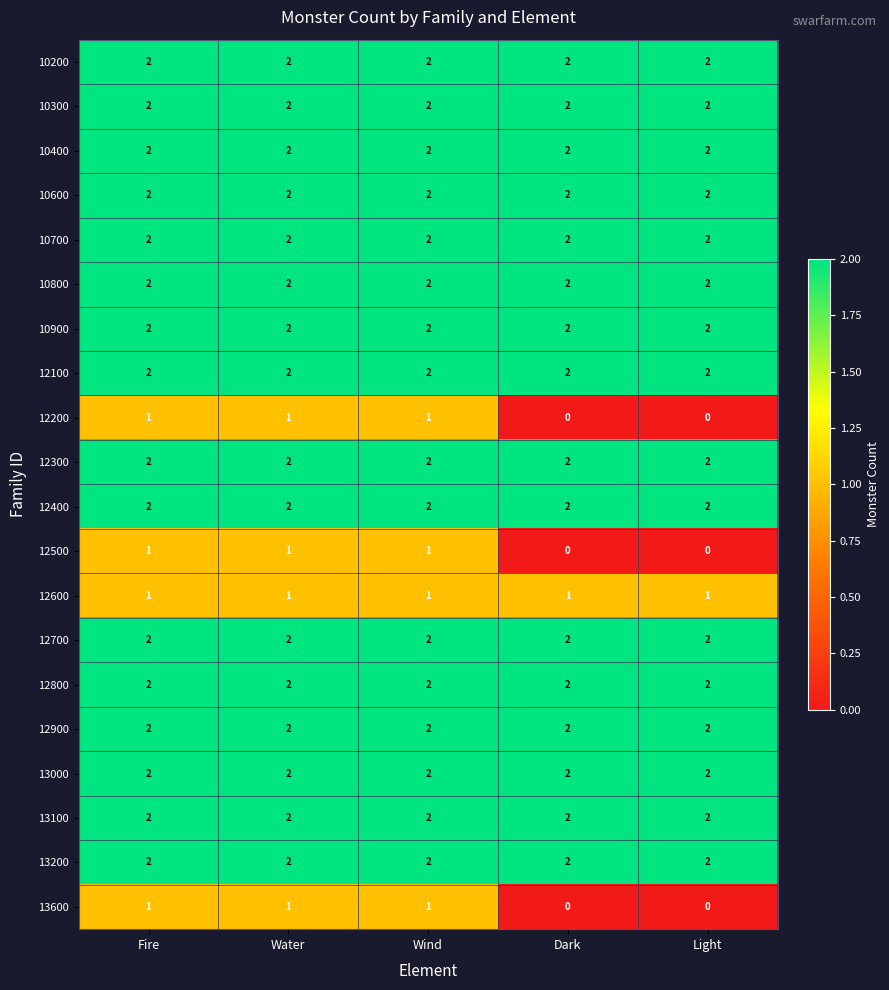

At how many categories does at least one series exceed 0?

5